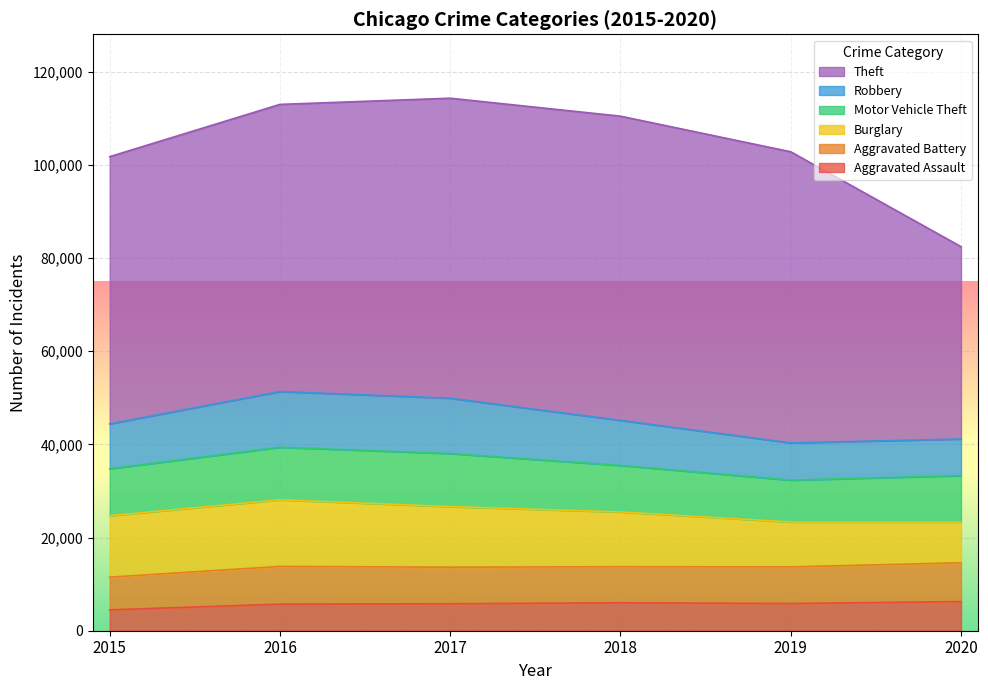

What is the difference between the highest and lowest values at 2015?

52867